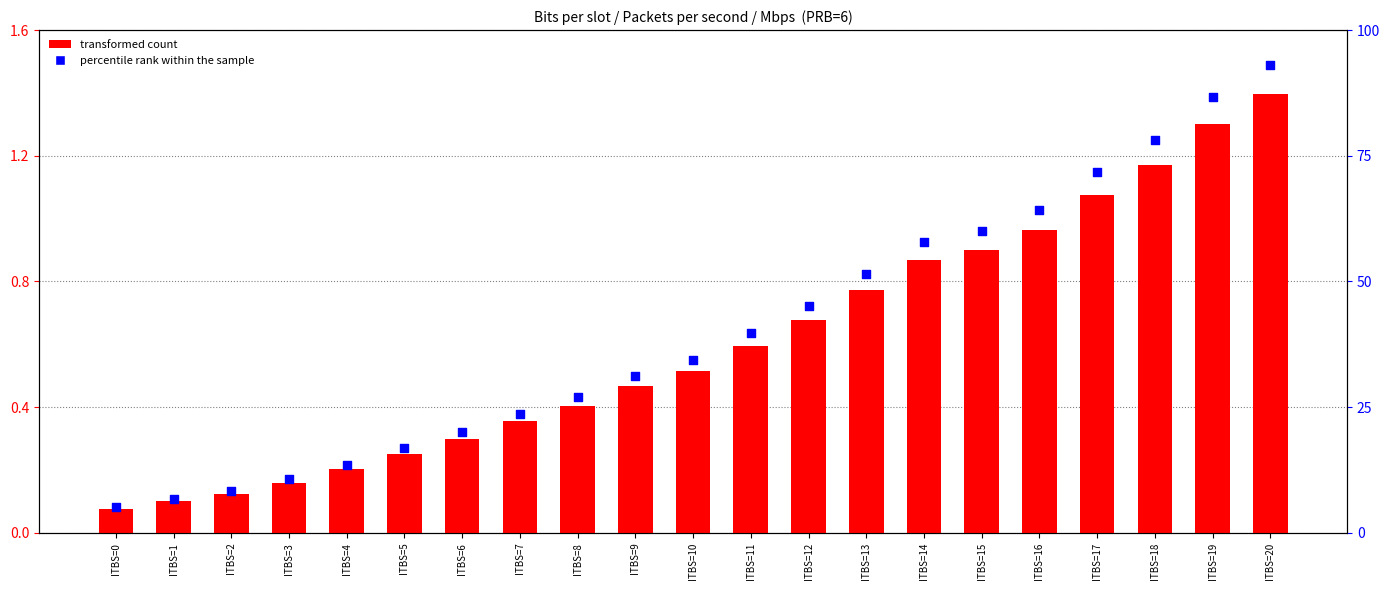

Is the value of transformed count at ITBS=9 greater than the value of percentile rank within the sample at ITBS=6?

No